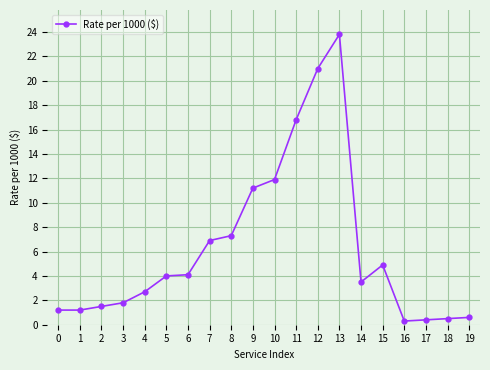

What is the average value?

6.3